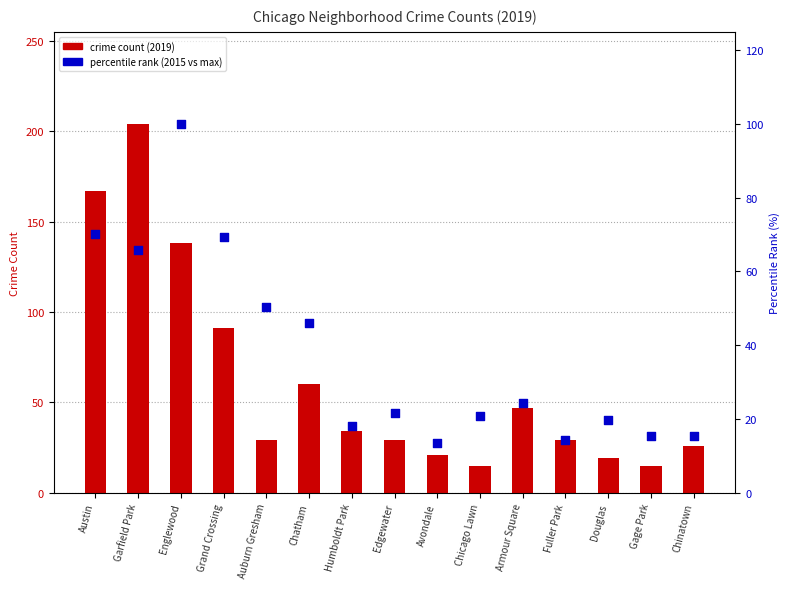

Which series has the largest total across all categories?

crime count (2019)